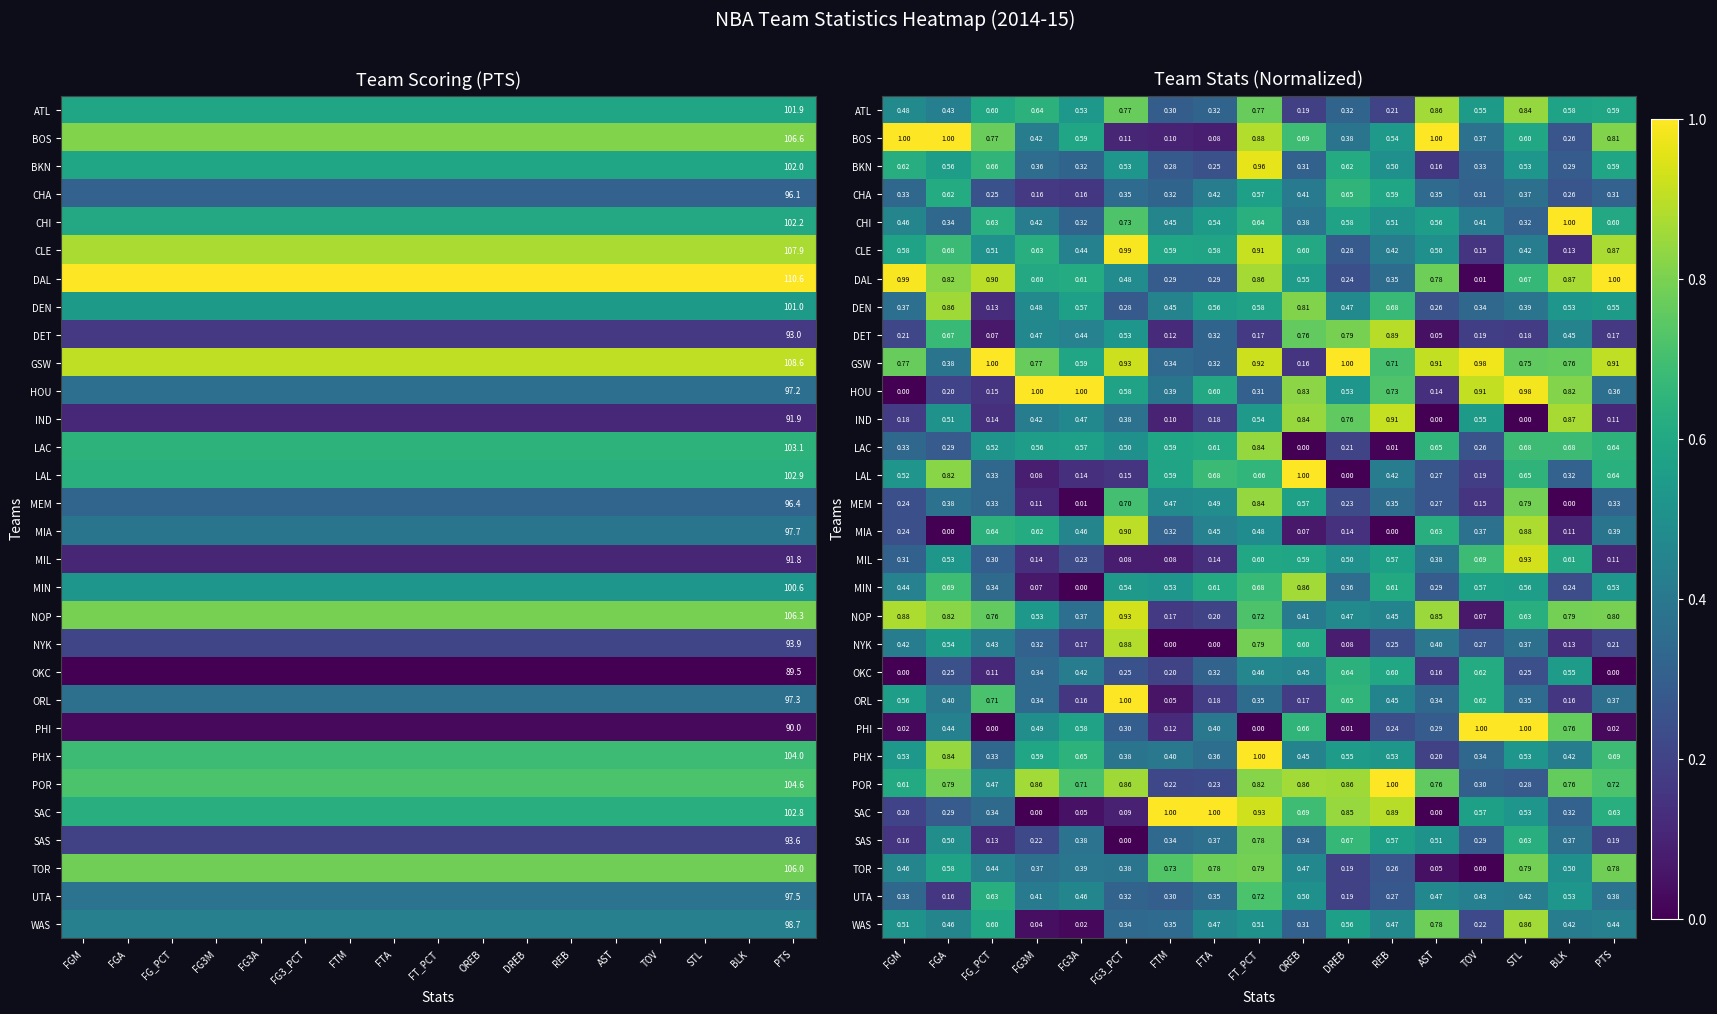

Is it true that MIL equals 0.5 at DREB?

True